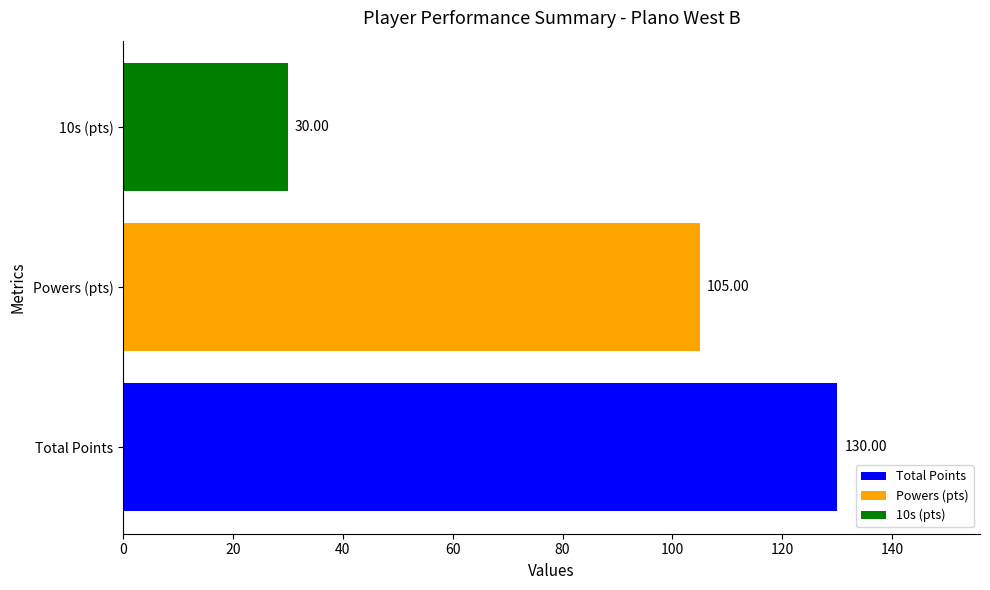

Rank the categories by value from lowest to highest.

10s (pts), Powers (pts), Total Points